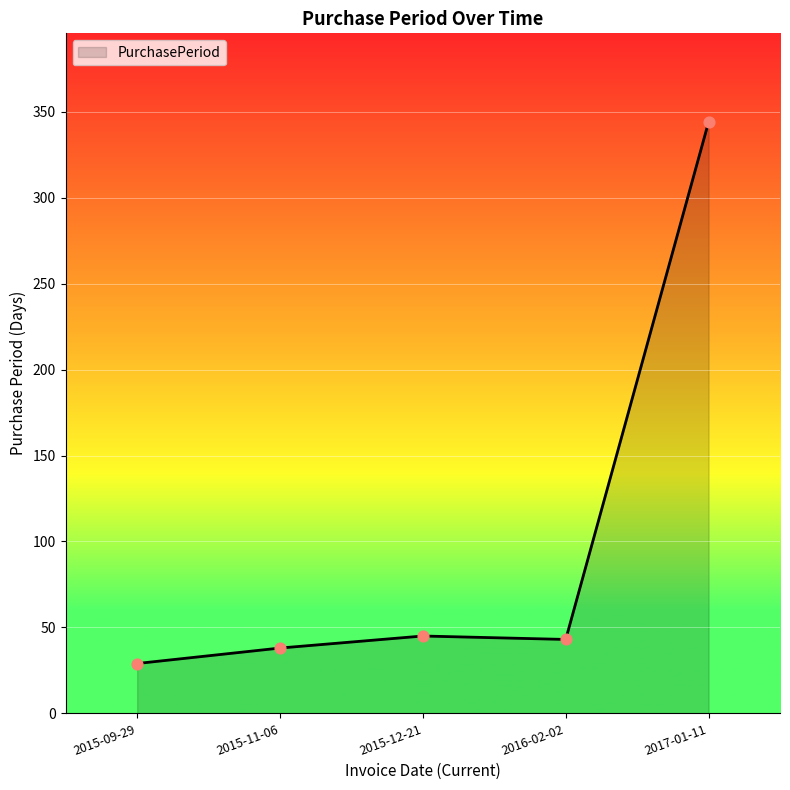

What is the change in value from 2015-11-06 to 2016-02-02?

+5